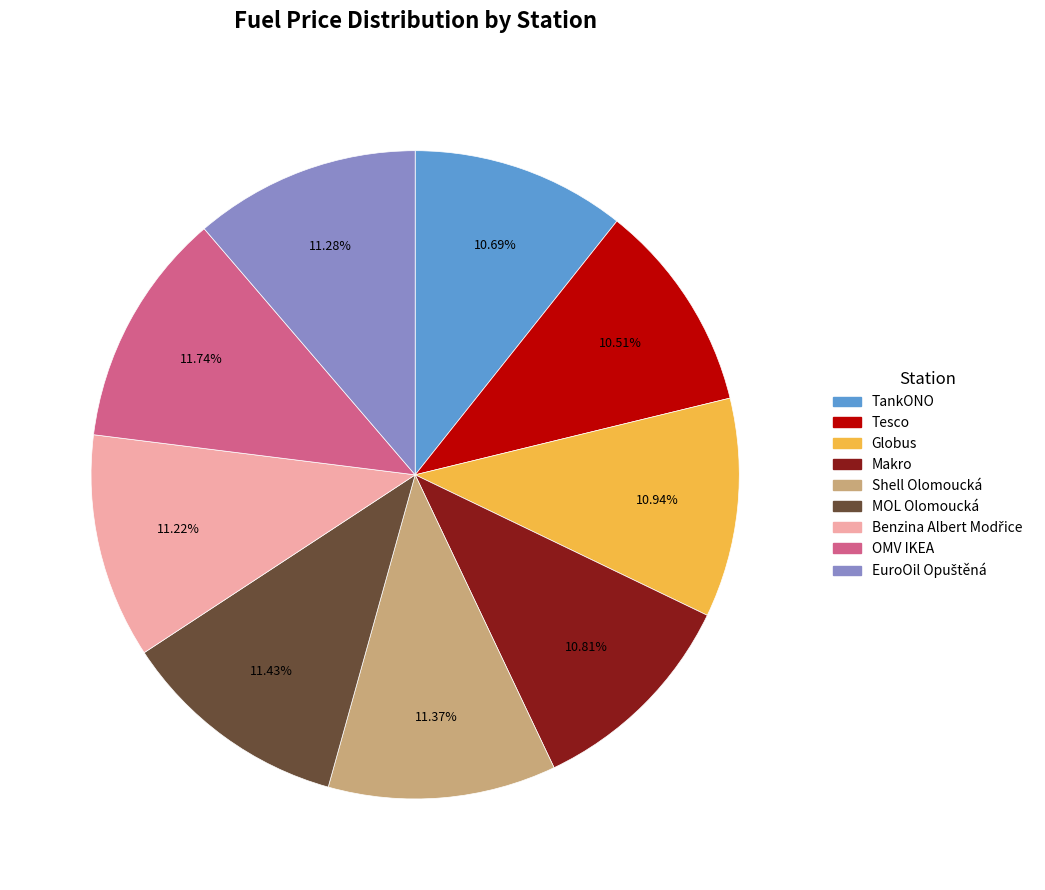

Does any single category account for the majority?

No